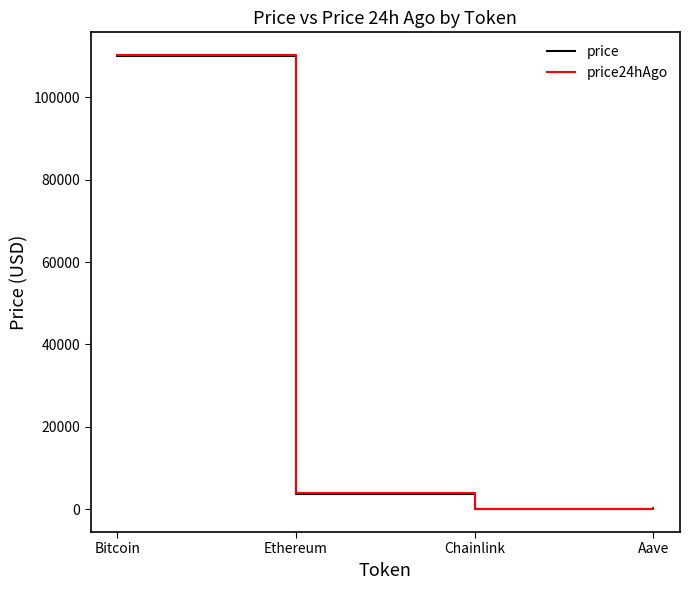

Is the value of price24hAgo at Ethereum greater than the value of price at Bitcoin?

No